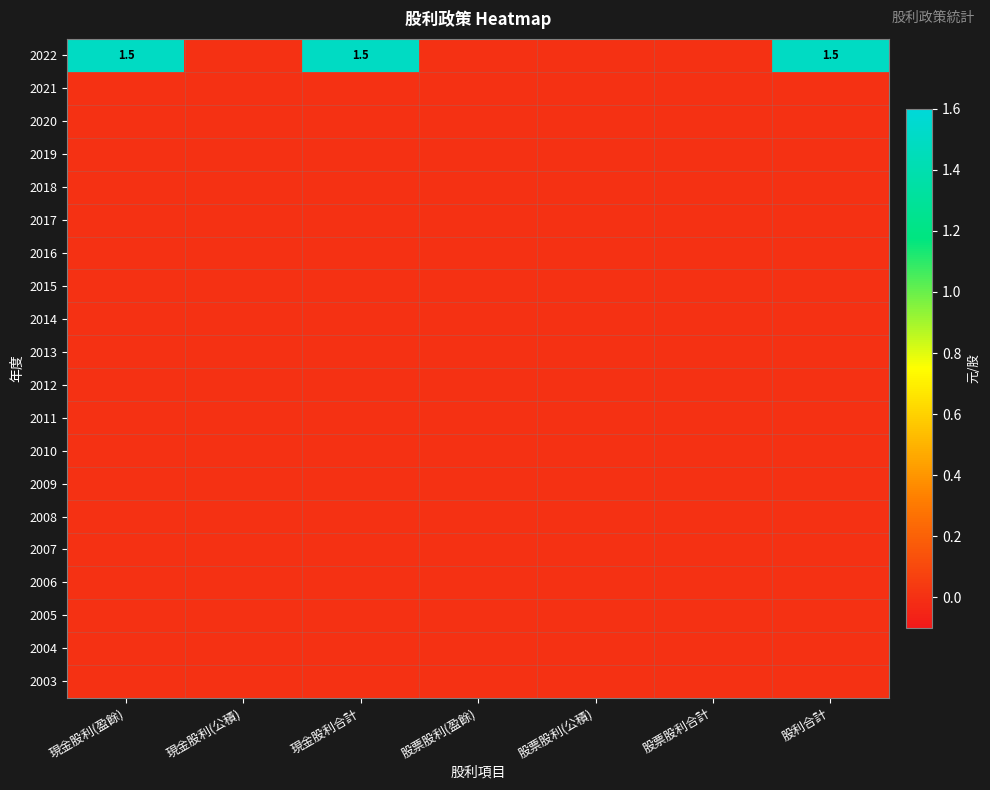

What is the maximum value shown in the chart?

1.5